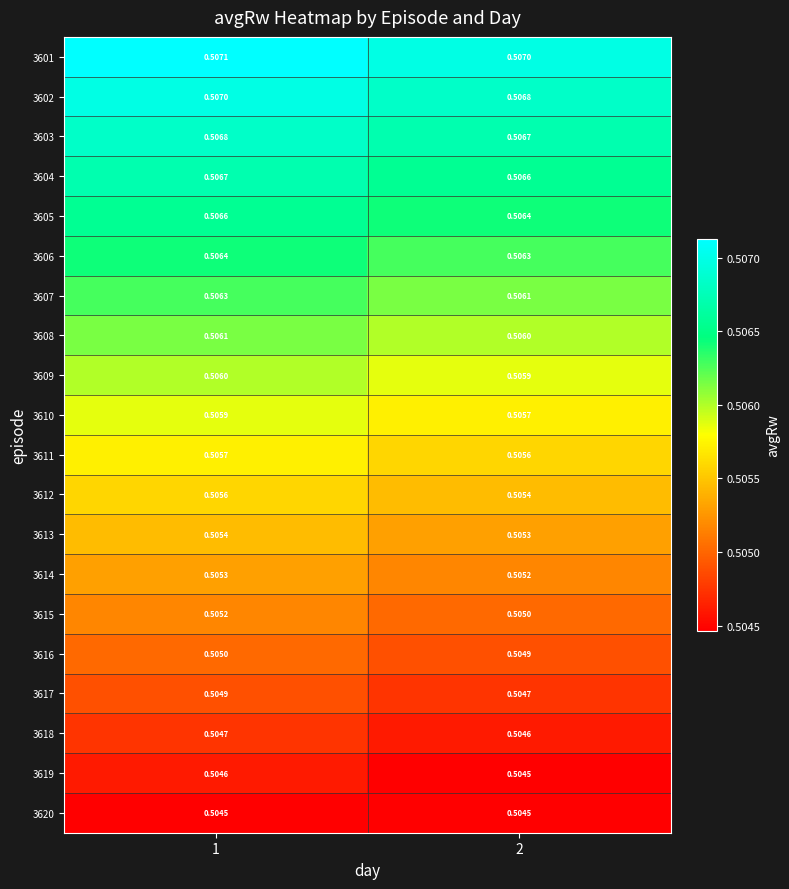

Is the value of 3619 at 1 greater than the value of 3603 at 2?

No